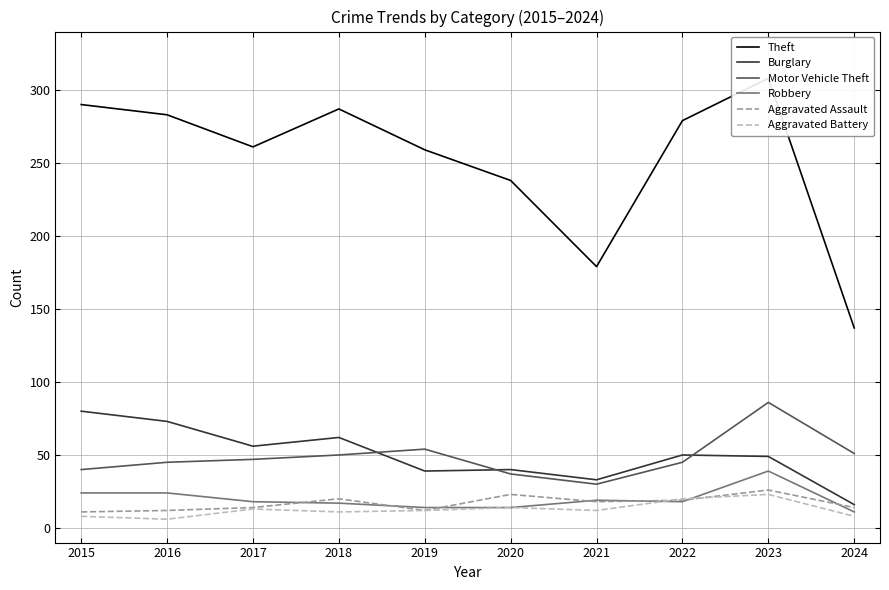

What is the sum of the Burglary values at 2021 and 2016?

106